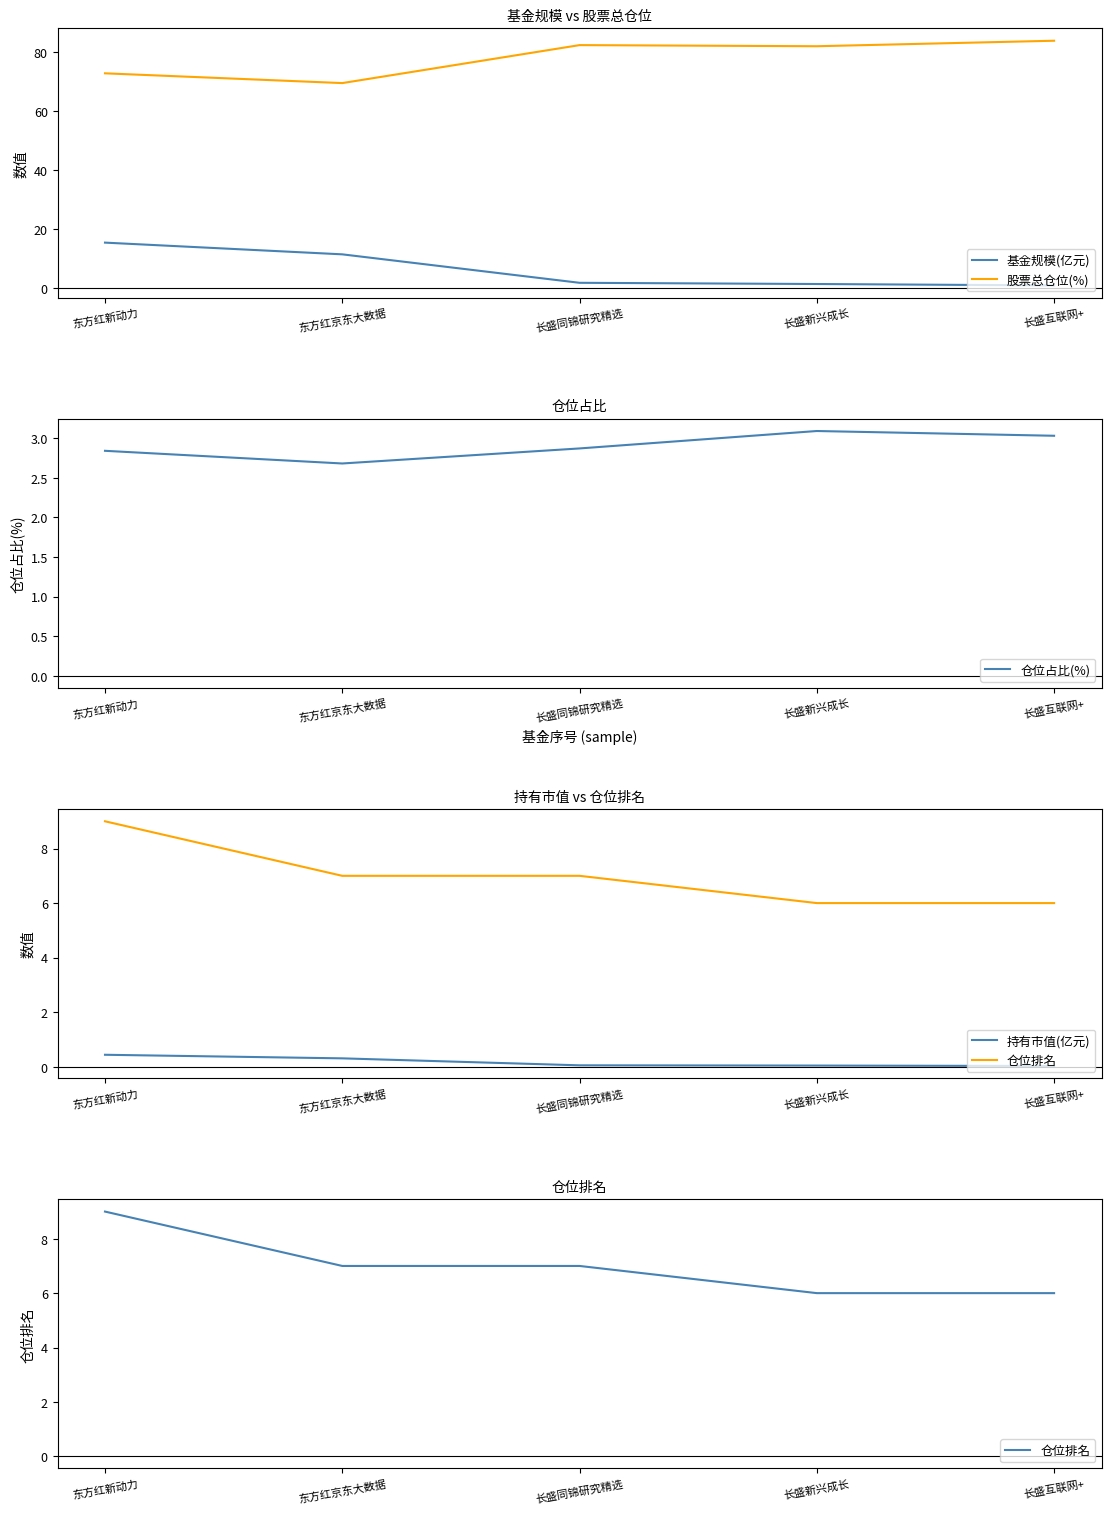

Which series has the largest range (max minus min)?

基金规模(亿元)